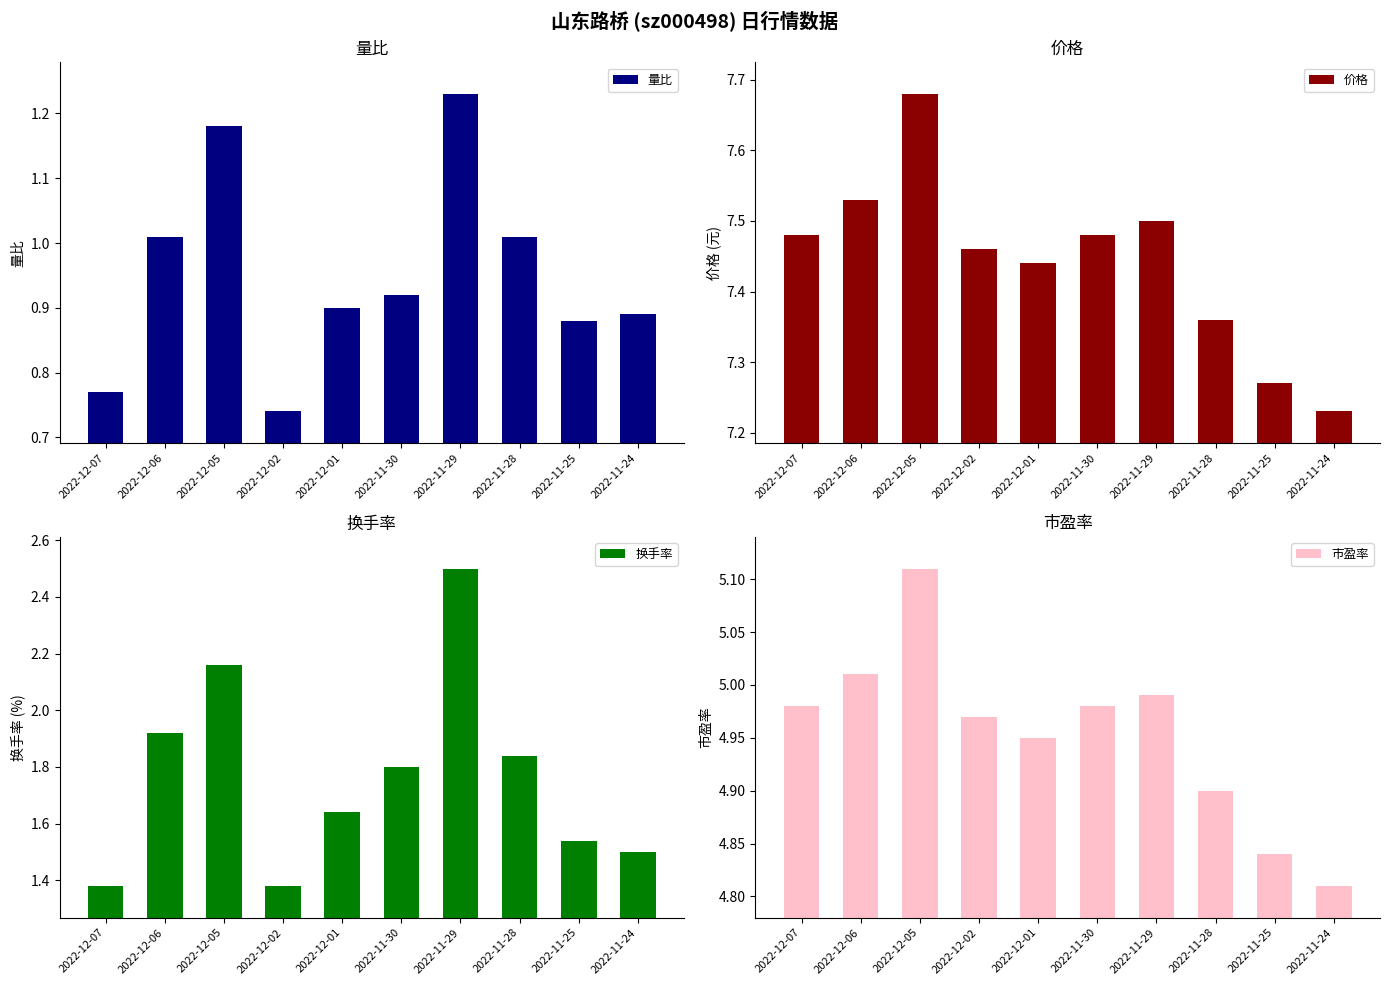

Rank the series by their maximum value, from lowest to highest.

量比, 换手率, 市盈率, 价格